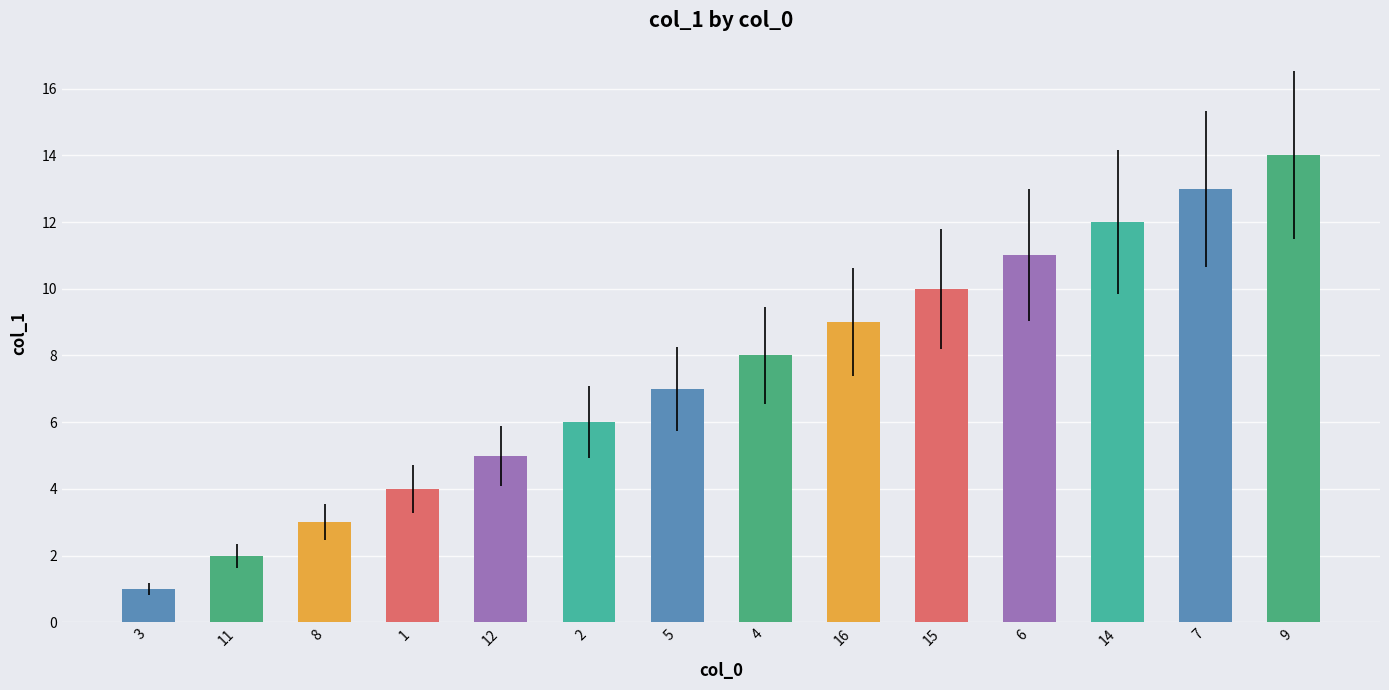

What is the difference between the values at 16 and 3?

8